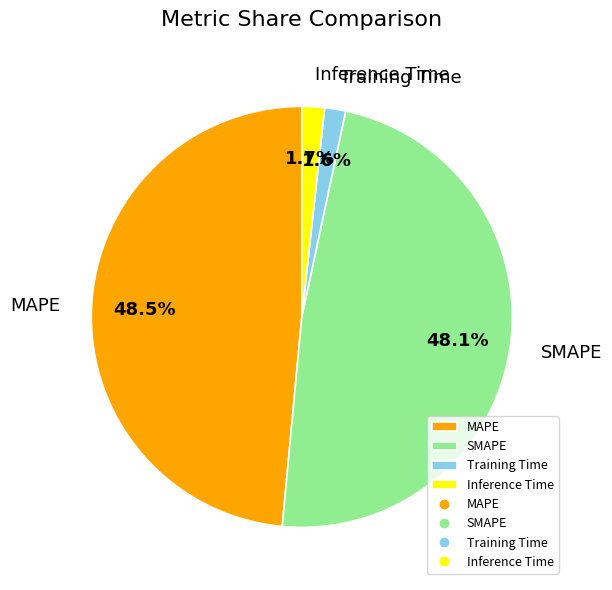

To the nearest percent, what is the difference between the largest and smallest slice percentages?

47%